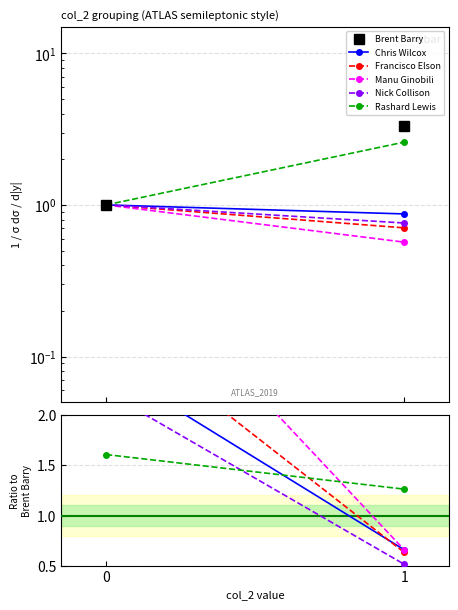

Which category has the lowest value across all series?

1